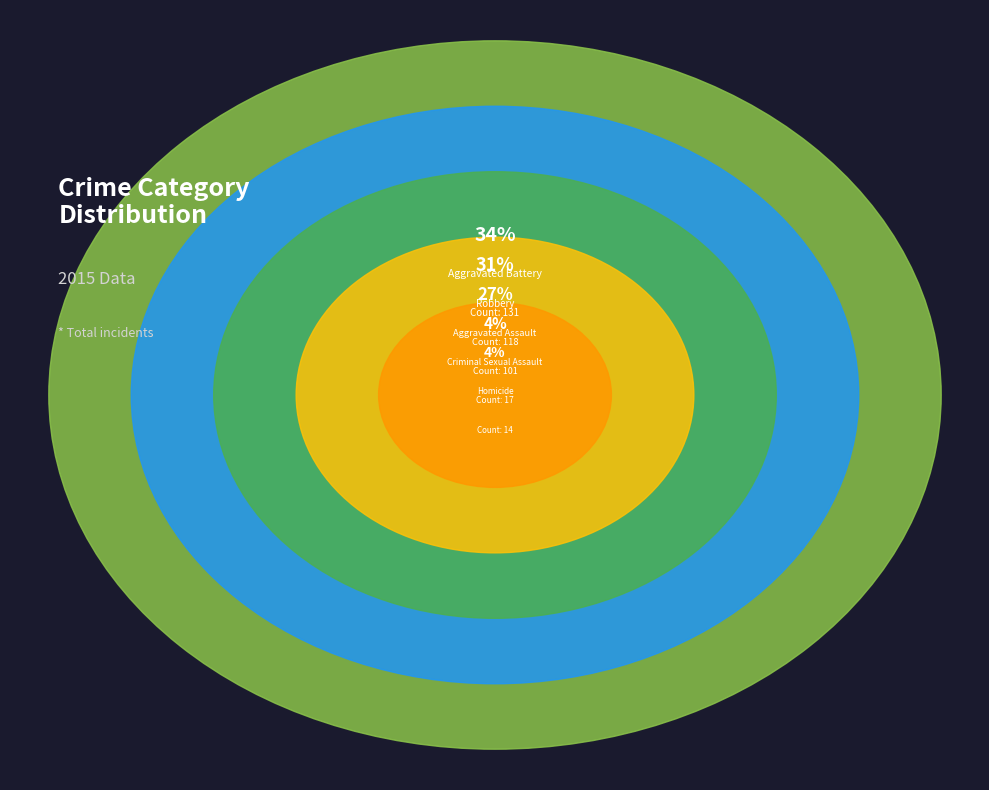

What is the ratio of the value at Criminal Sexual Assault to the value at Aggravated Battery?

0.1